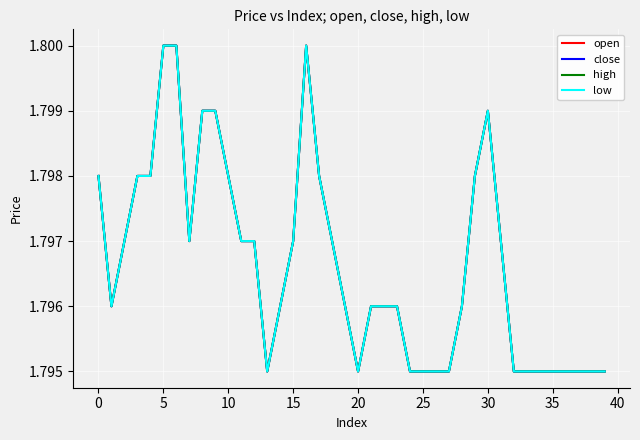

True or false: high and low cross at least once.

False